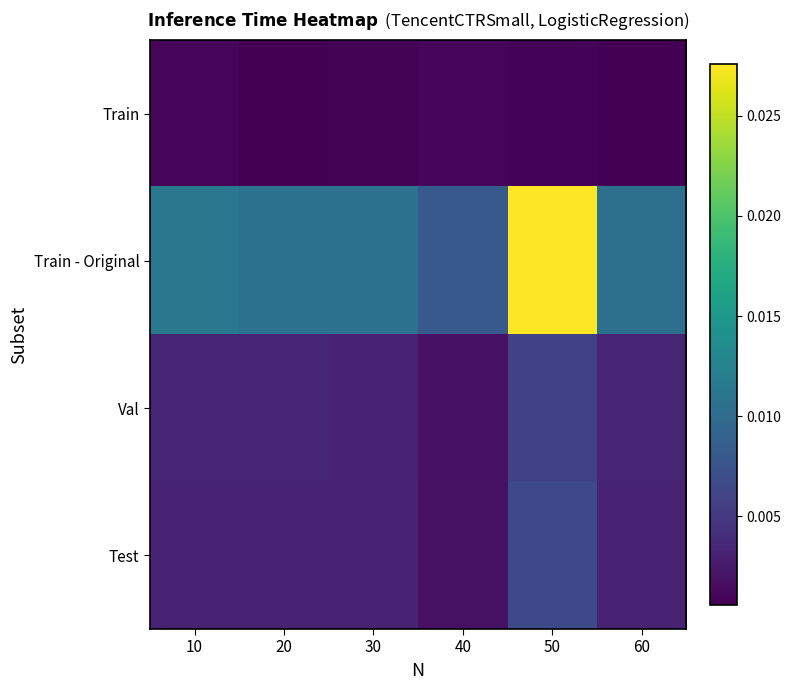

Which has a higher value, 60 or 30?

30